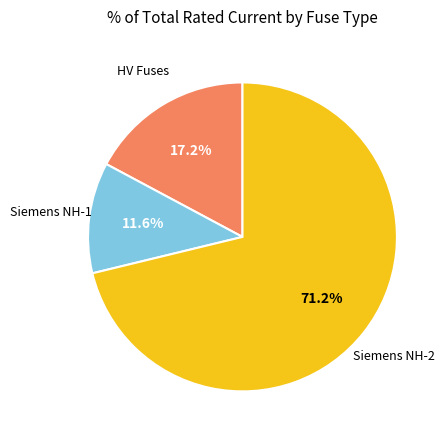

Is there a majority slice in this chart?

Yes